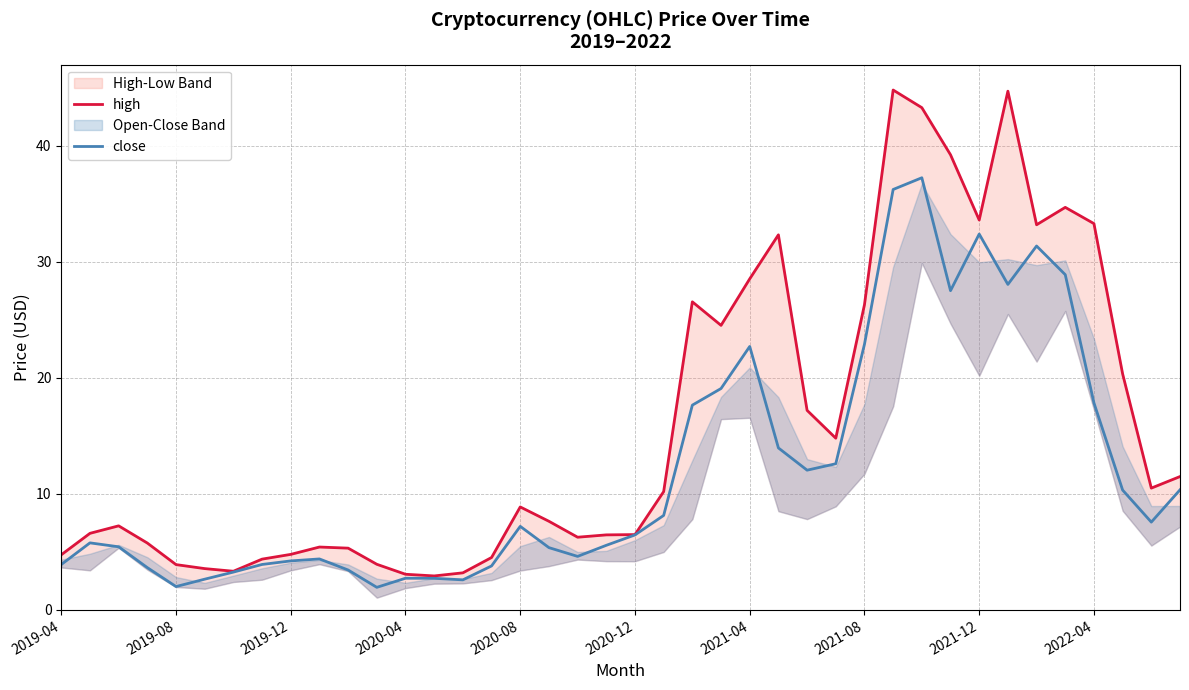

What is the difference between the maximum and minimum values in the close series?

35.3